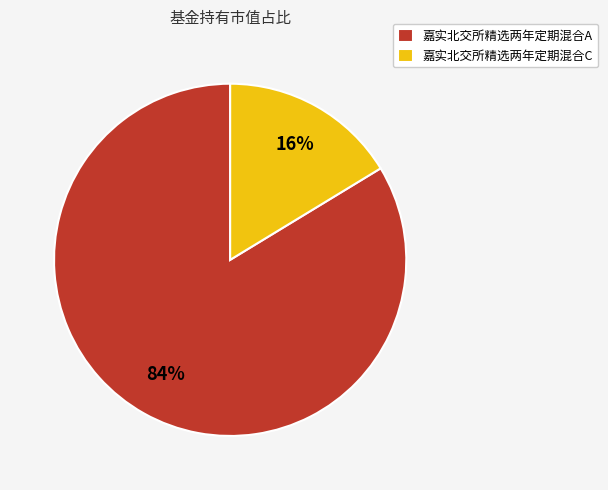

To the nearest percent, what is the combined percentage of 嘉实北交所精选两年定期混合A and 嘉实北交所精选两年定期混合C?

100%